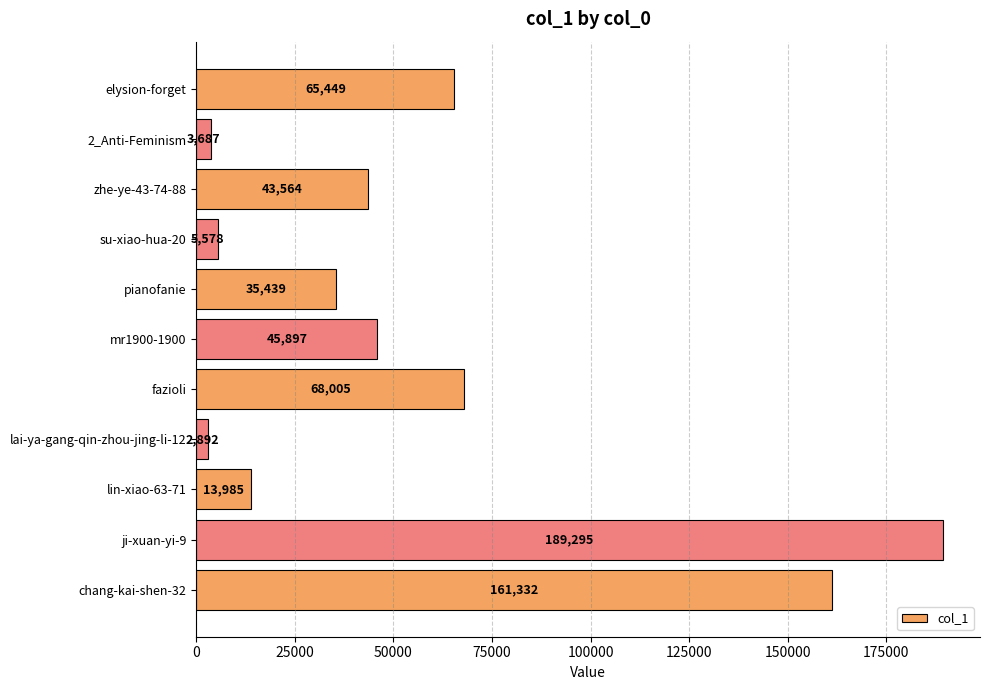

Reading top to bottom, transcribe all the data shown in this chart.

65449	3687	43564	5578	35439	45897	68005	2892	13985	189295	161332